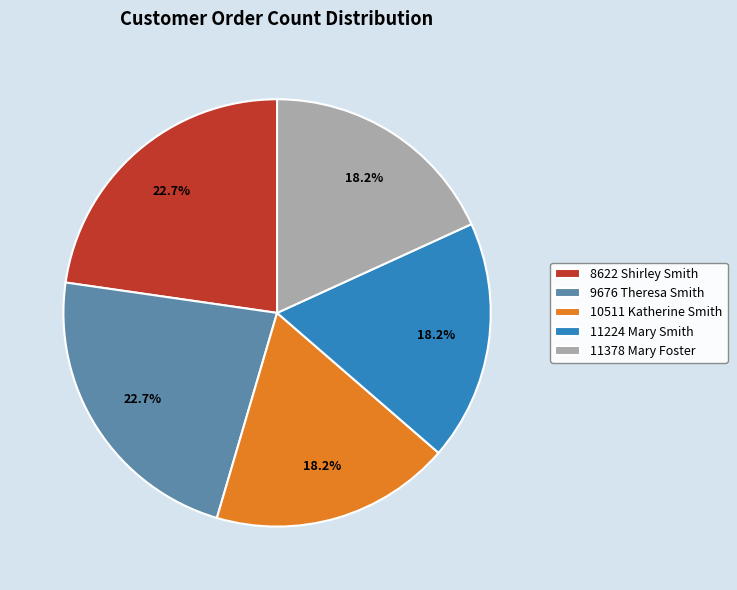

How many segments does this pie chart have?

5